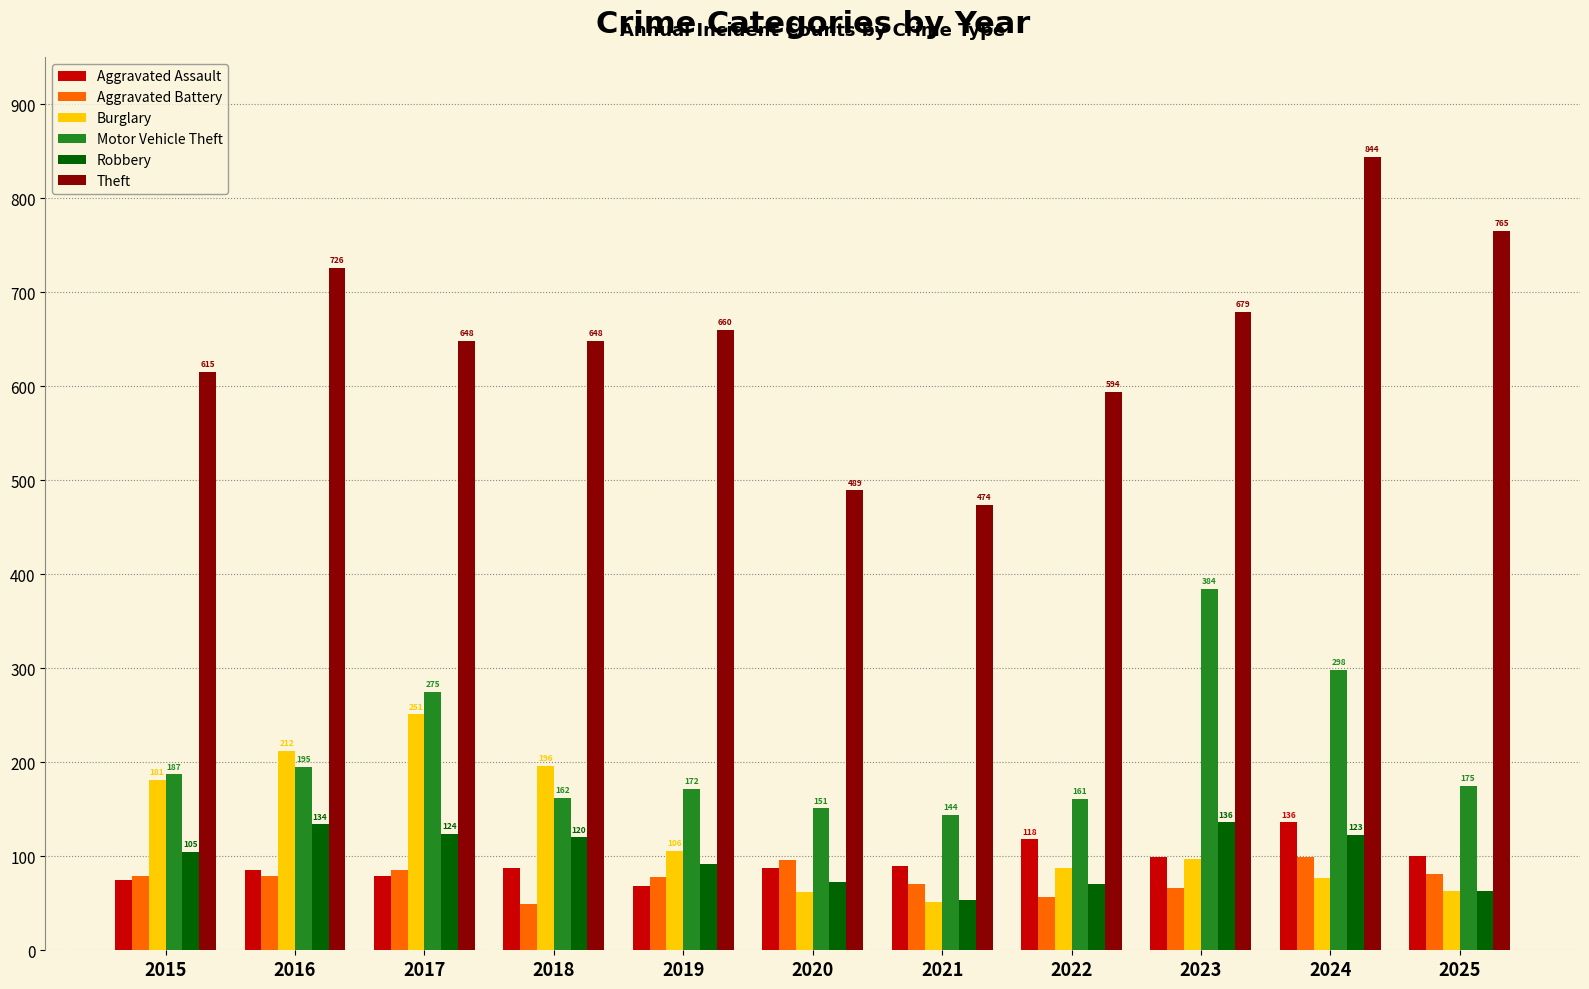

Which series has the largest total across all categories?

Theft